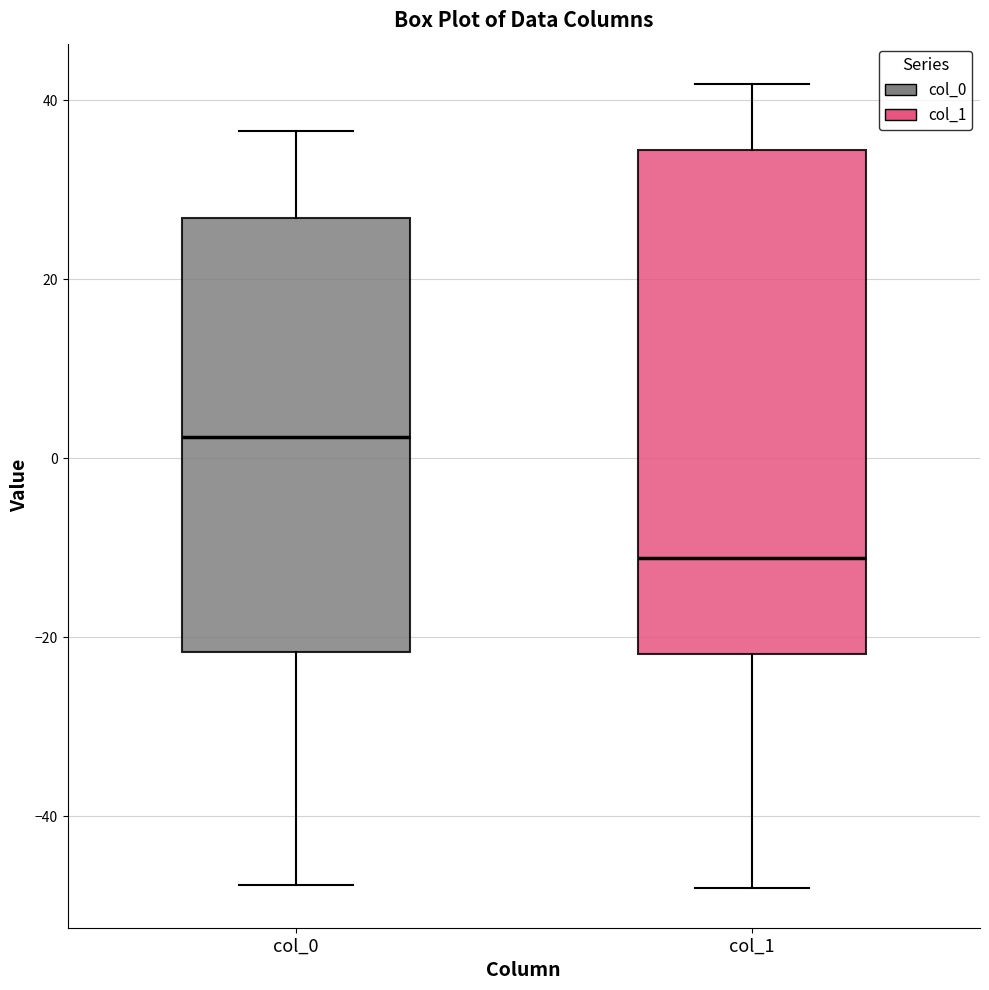

Where does the upper whisker of the box for col_0 end on the y-axis? The values are not printed on the chart, so give them approximately, as read against the axis.

36